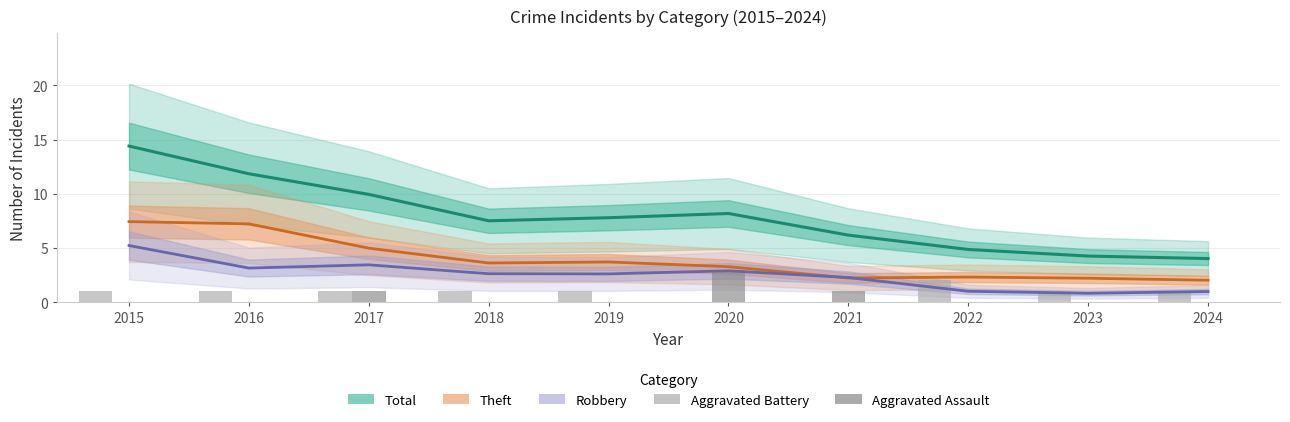

How many values in the Aggravated Assault series exceed 0?

3